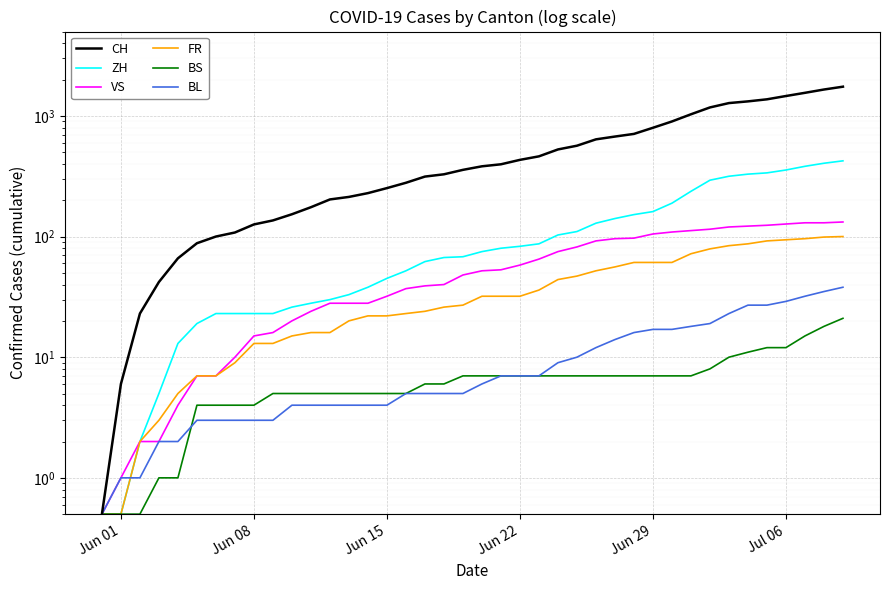

What is the value of the BL point at the 9th from the left?

3.0